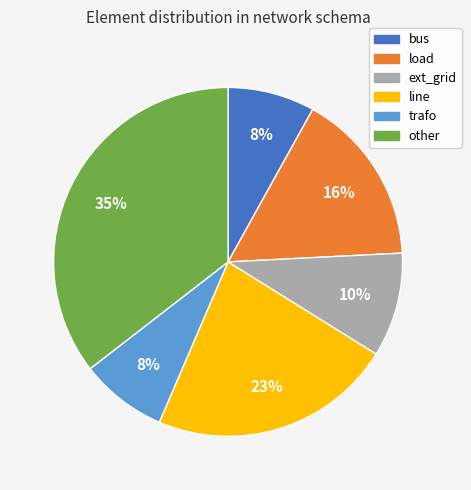

Count the number of slices in the pie.

6